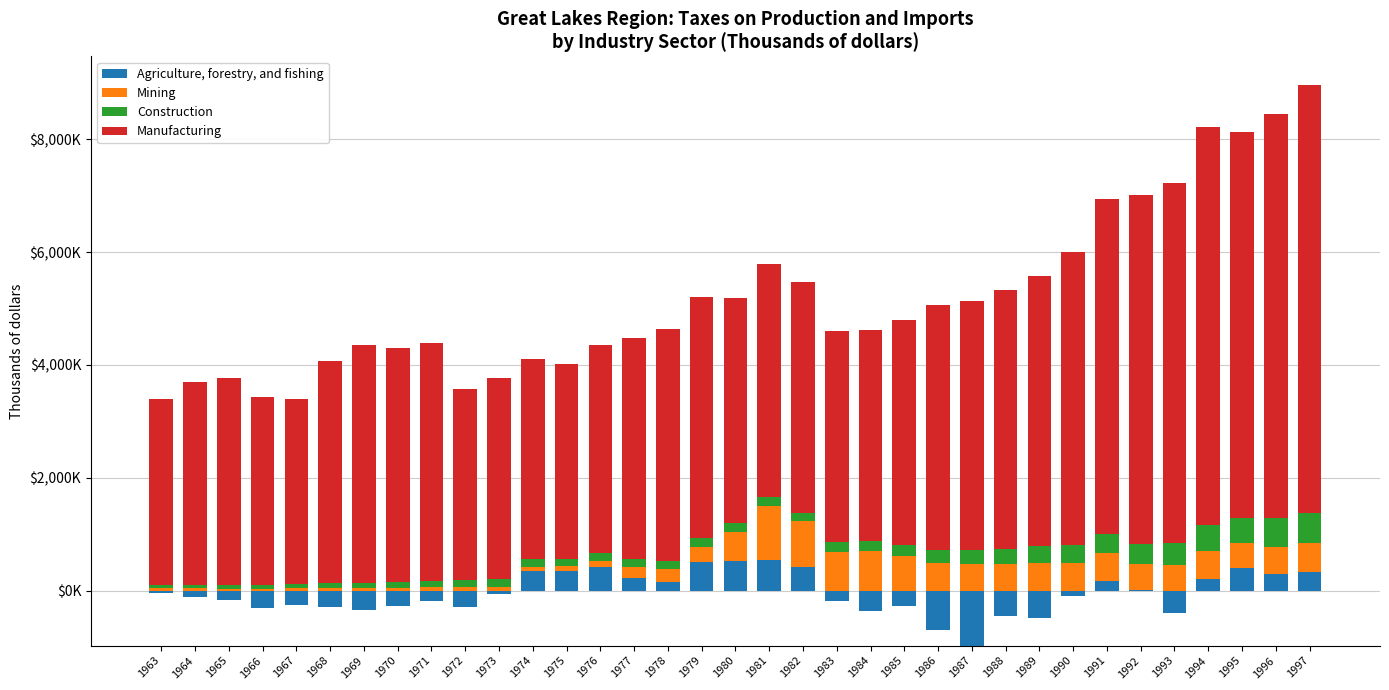

Read the Manufacturing value at 1993, to the nearest 50.

6377100